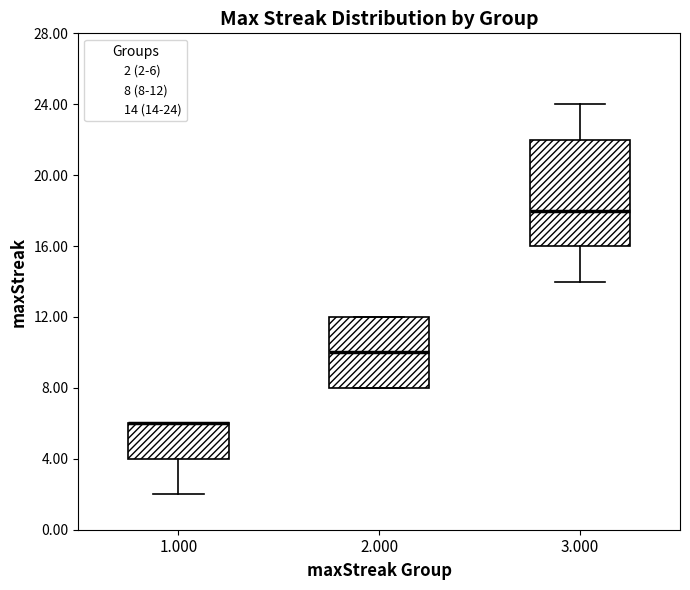

Reading left to right, read every box against the y-axis: the position of its median line, the range the box covers, and the ends of its whiskers. The values are not printed on the chart, so give them approximately, as read against the axis.

1.000: median 6 (drawn on the box's upper edge), box 4 to 6, whiskers 2 to 6
2.000: median 10, box 8 to 12, whiskers 8 to 12
3.000: median 18, box 16 to 22, whiskers 14 to 24